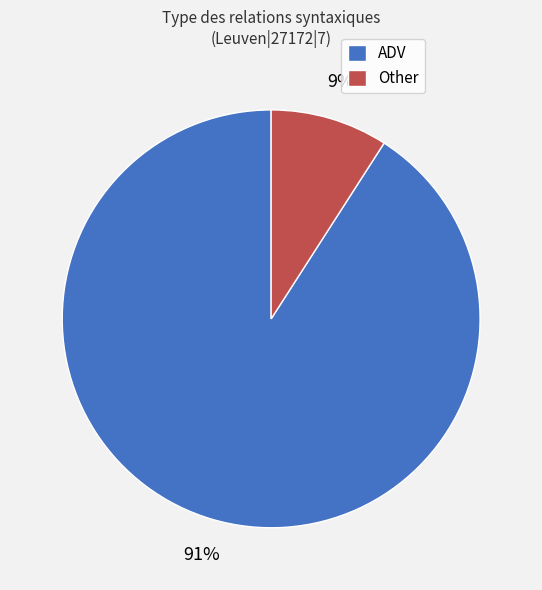

Does Other account for over 50% of the chart?

No